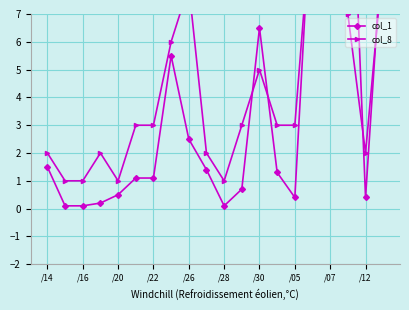

Which series has the largest range (max minus min)?

col_1